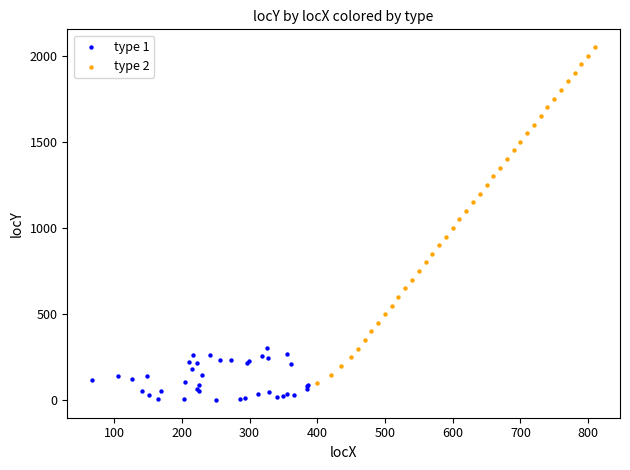

Which series contains the highest Y value?

type 2